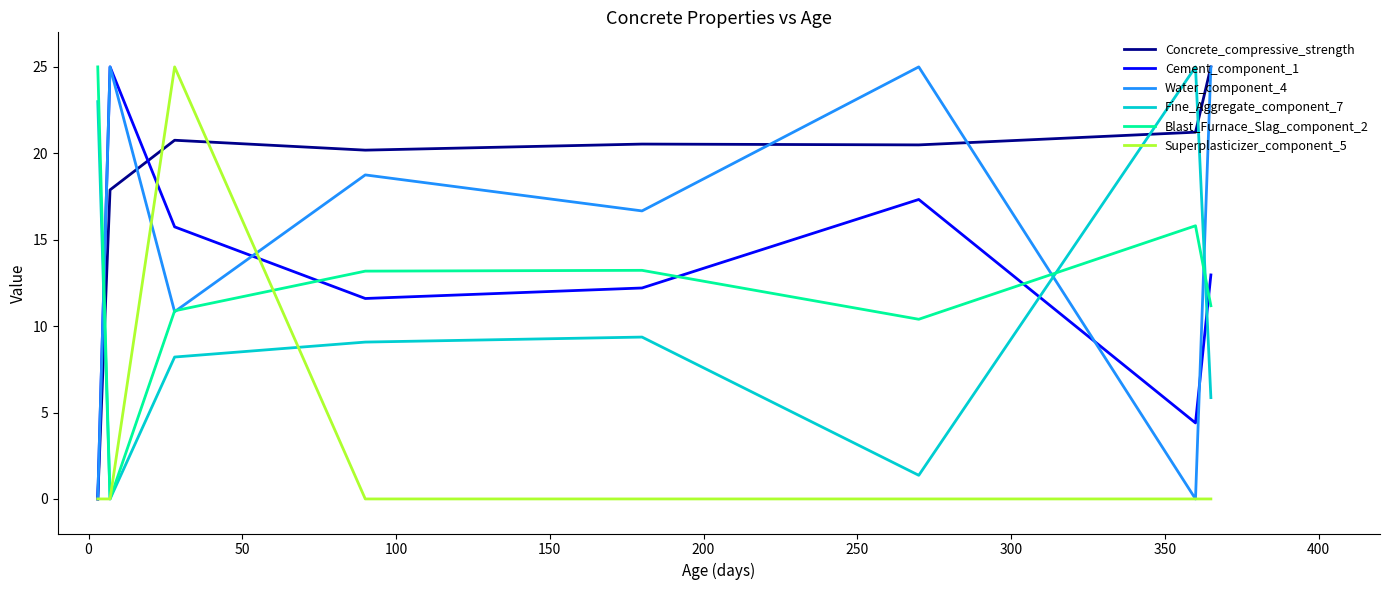

How many interior local peaks does the Blast_Furnace_Slag_component_2 series have?

2